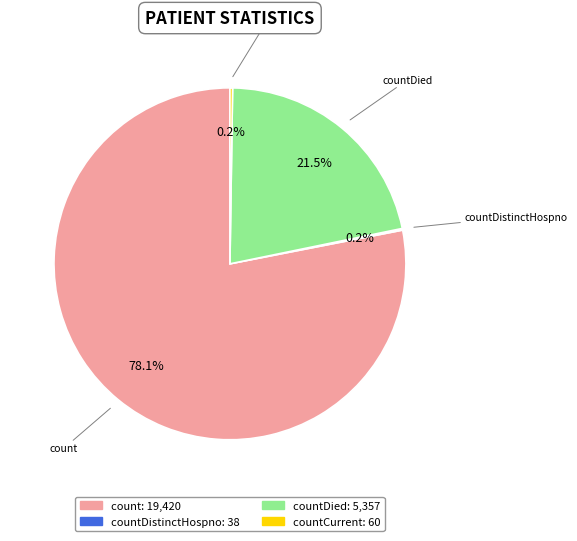

Which slice represents more than half of the pie?

count